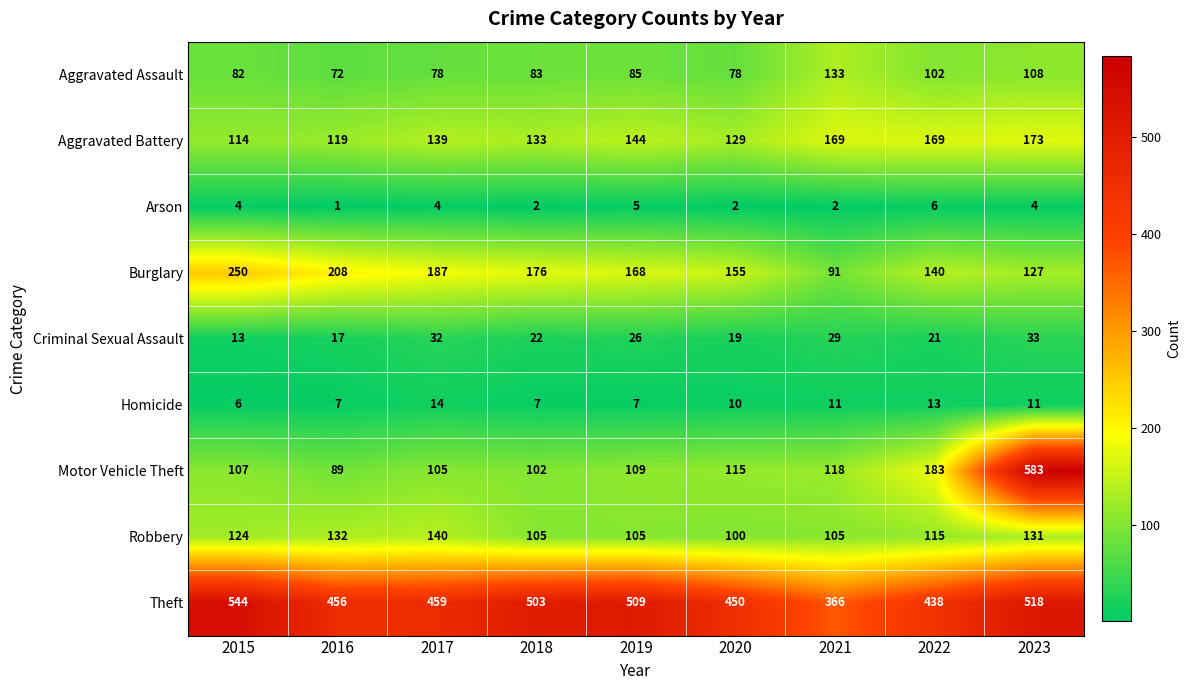

What value does the Homicide series have at 2023?

11